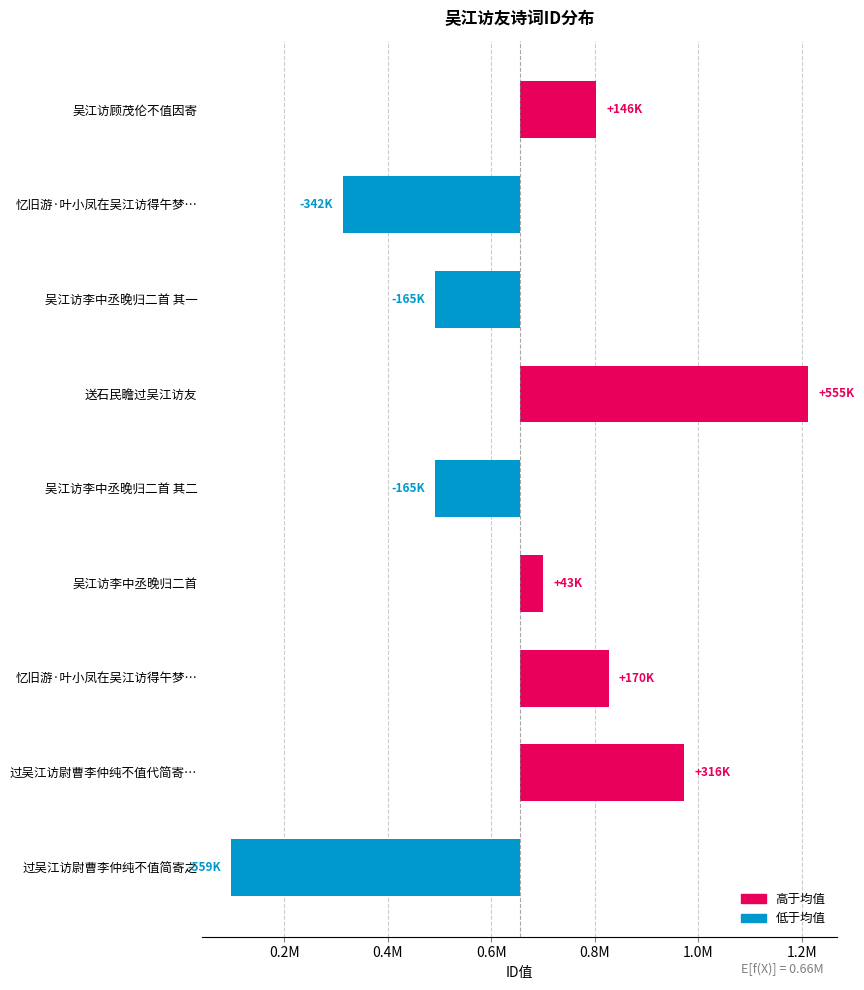

How many categories are shown in the chart?

9